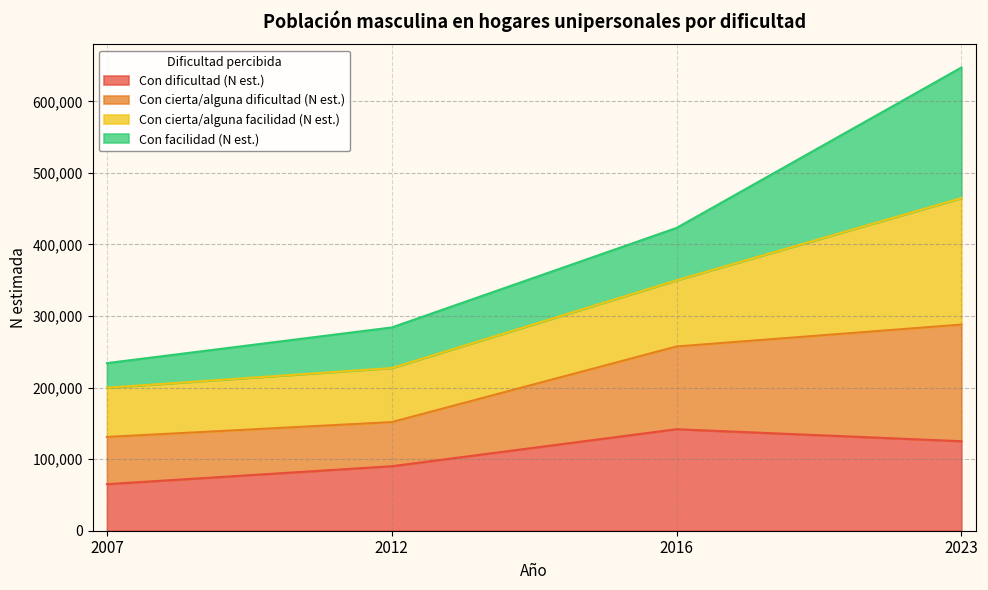

List the labels in order of Con dificultad (N est.) value, largest first.

2016, 2023, 2012, 2007